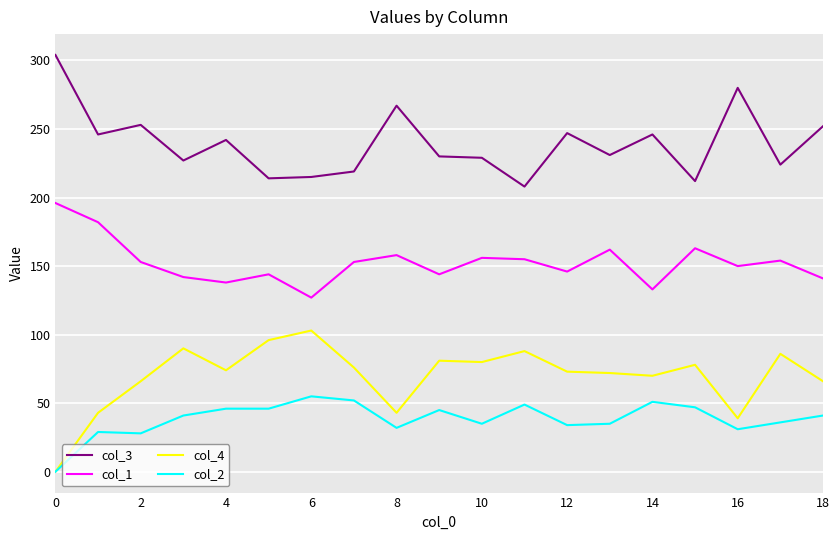

True or false: col_4 and col_1 cross at least once.

False